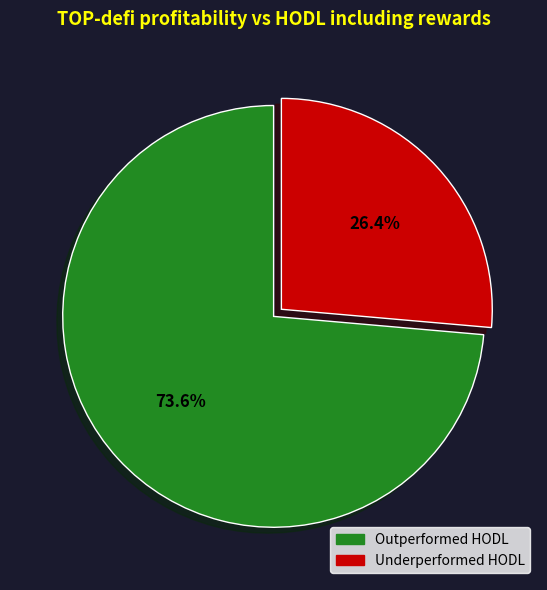

How many segments does this pie chart have?

2